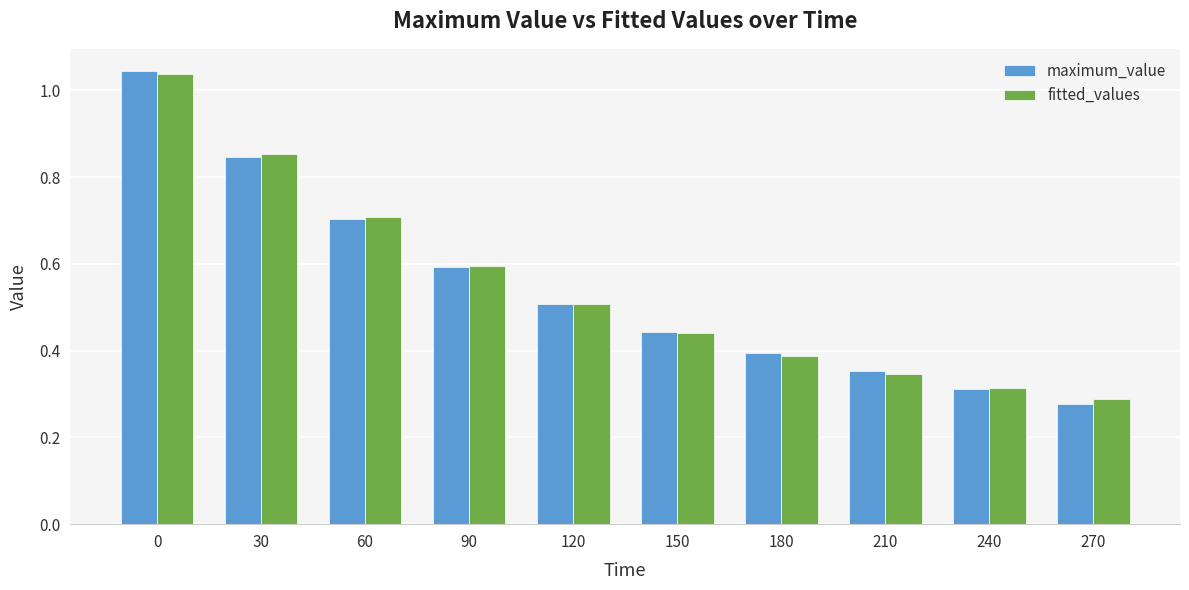

How many categories are shown in the chart?

10